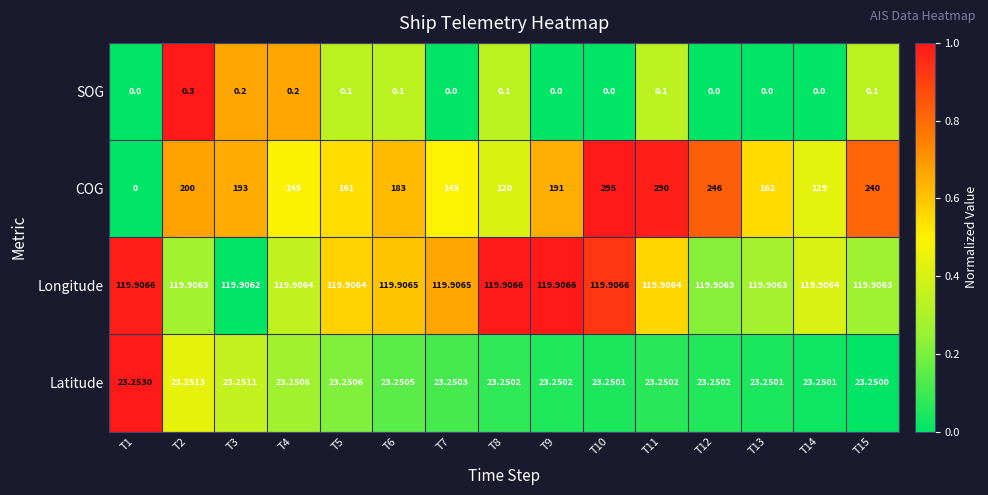

Is the value of Longitude at T10 greater than the value of SOG at T6?

Yes